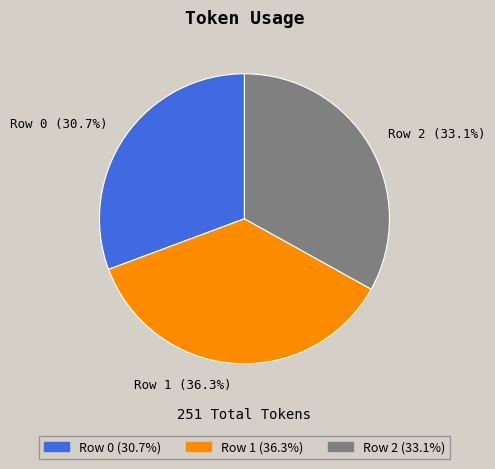

Between Row 2 (33.1%) and Row 1 (36.3%), which is larger?

Row 1 (36.3%)